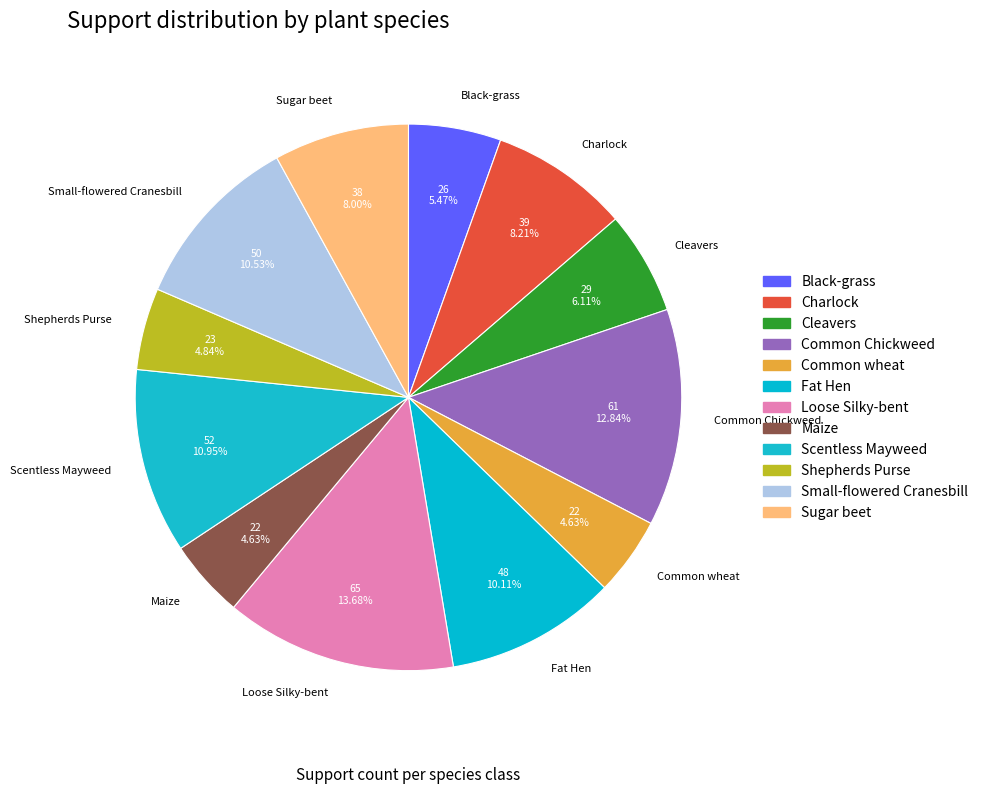

To the nearest percent, what is the combined percentage of Fat Hen and Scentless Mayweed?

21%